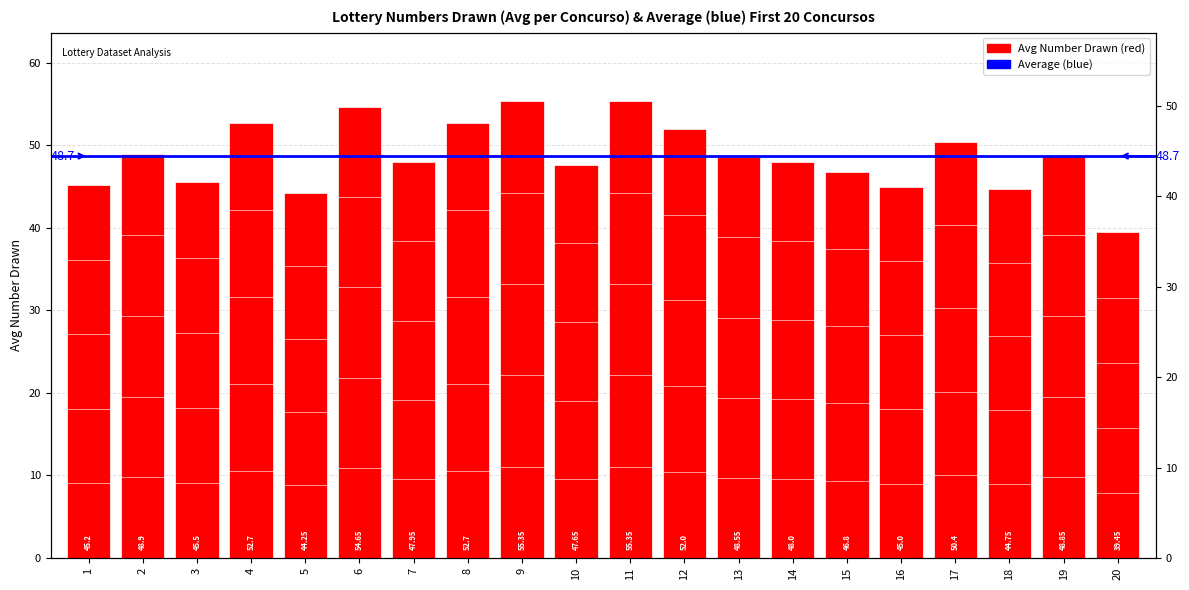

Between 18 and 6, which is larger?

6